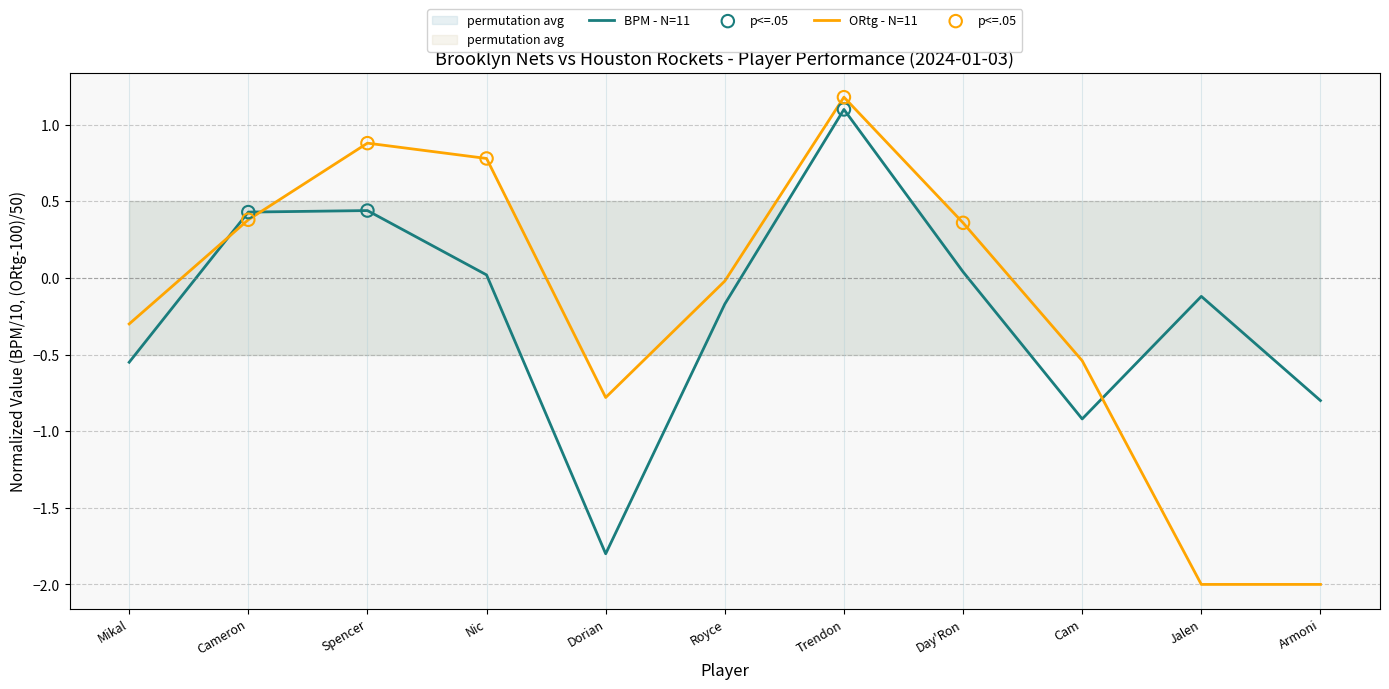

What are all the series names shown in the legend?

BPM, ORtg